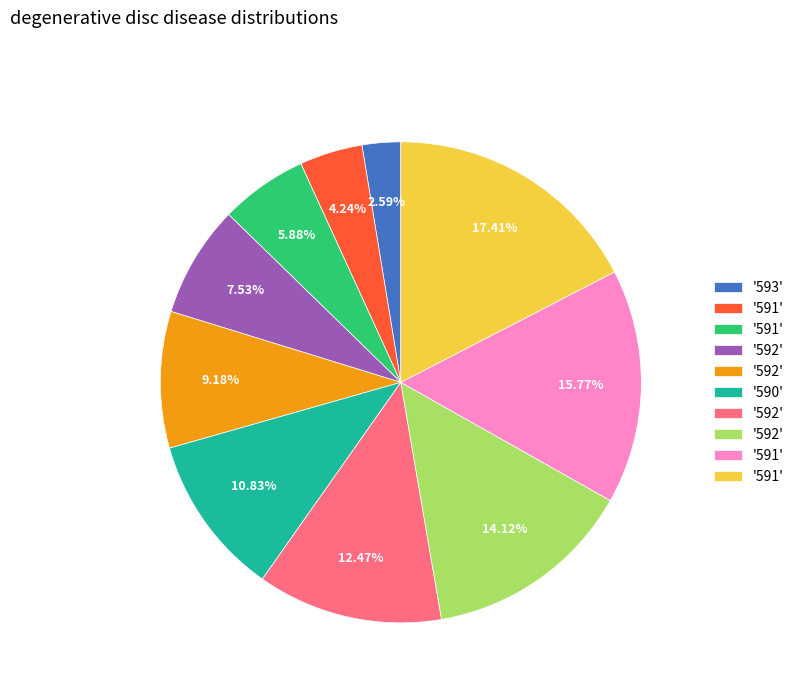

To the nearest percent, what is the difference between the largest and smallest slice percentages?

15%